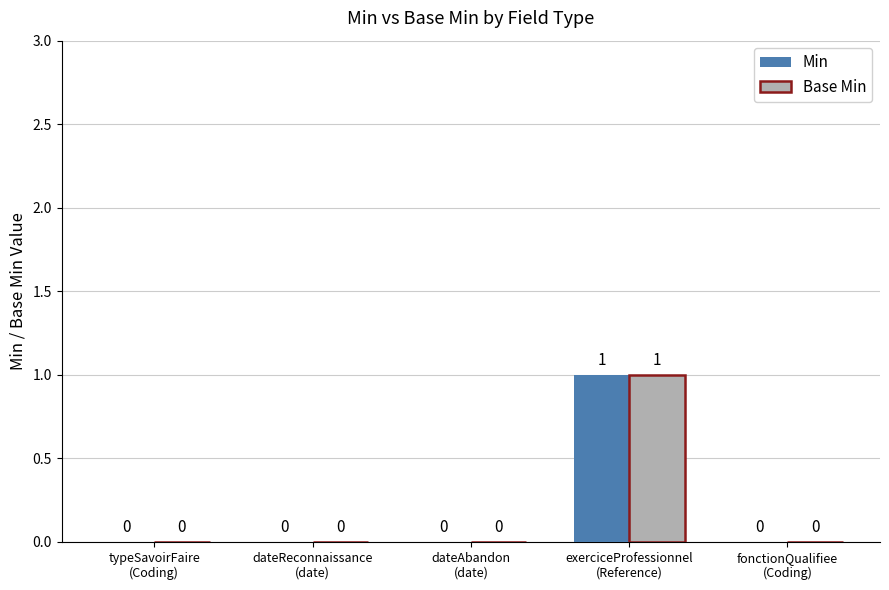

How many Min values are between 0 and 1?

5